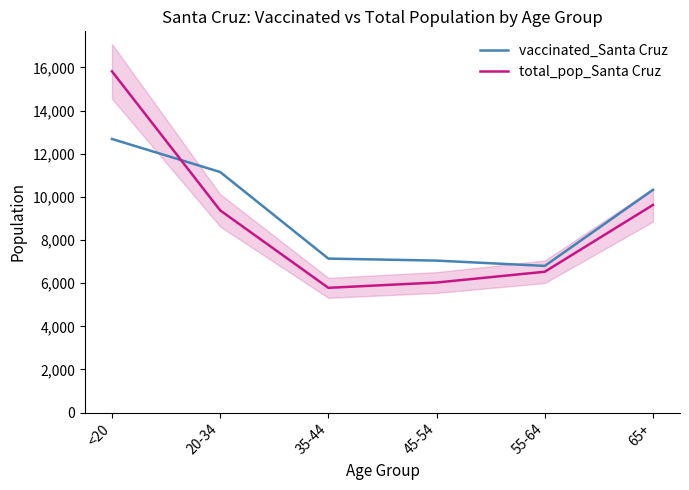

At how many categories does at least one series exceed 14429?

1